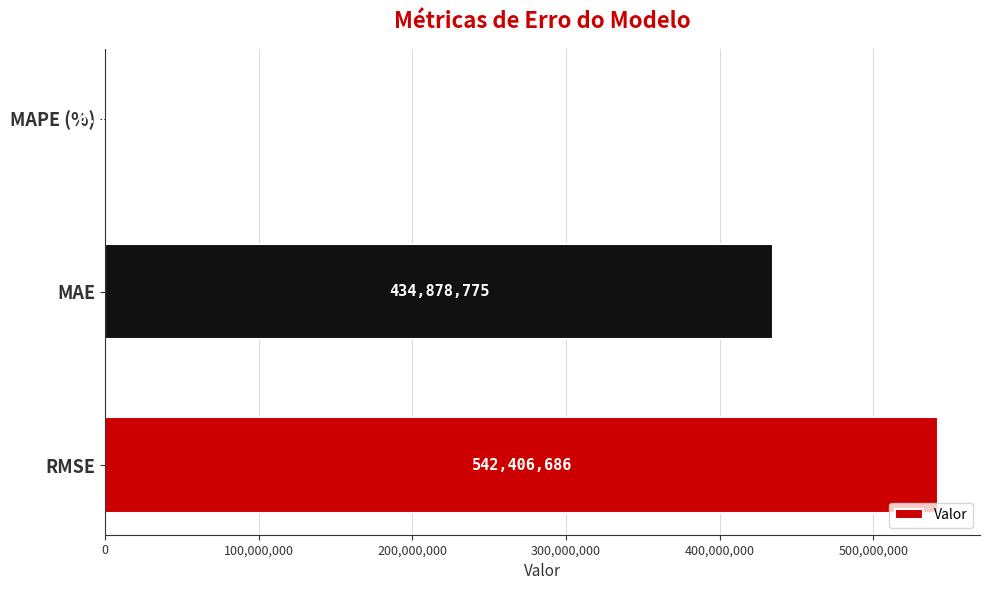

Which category has the highest value across all series?

RMSE